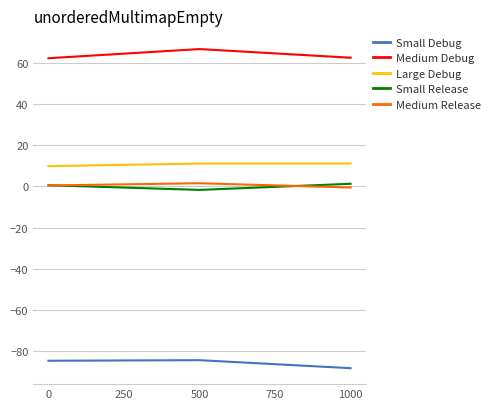

How many categories are shown in the chart?

3